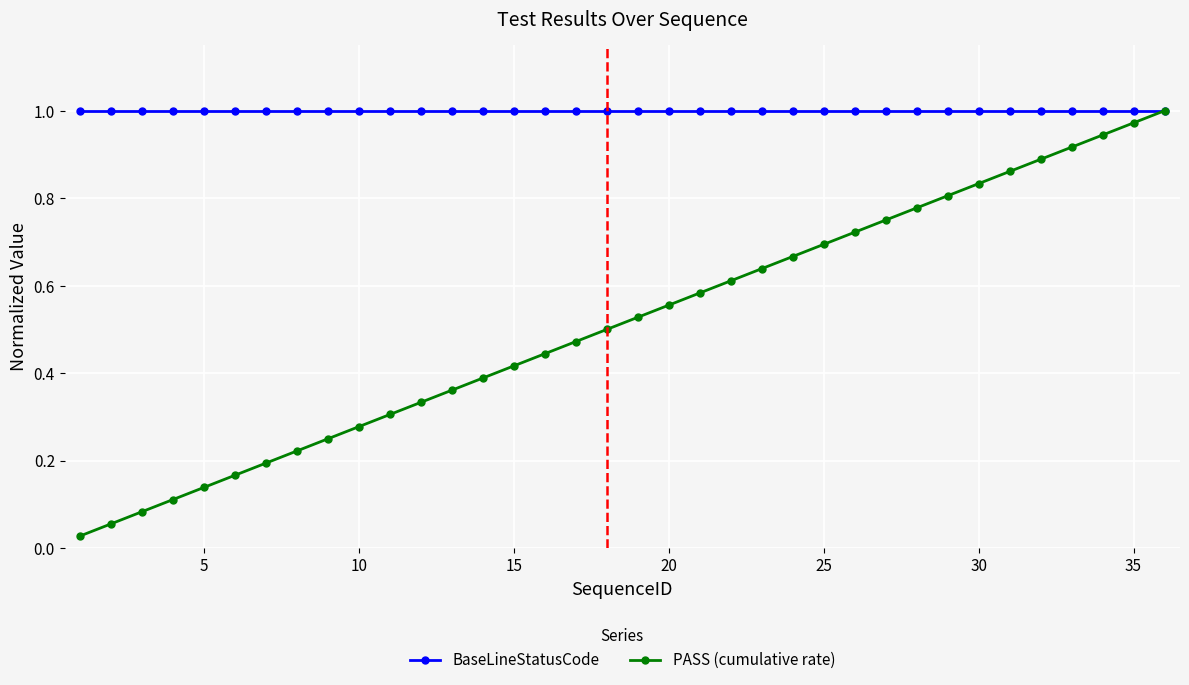

Which series has the largest total across all categories?

BaseLineStatusCode